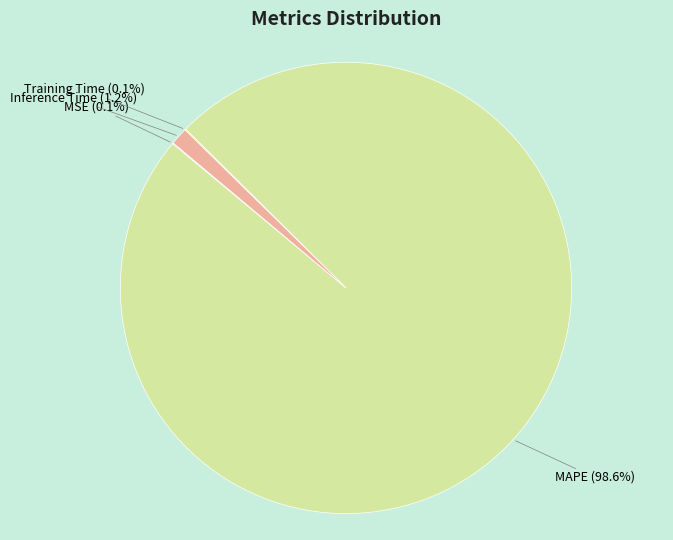

Which slice is the largest?

MAPE